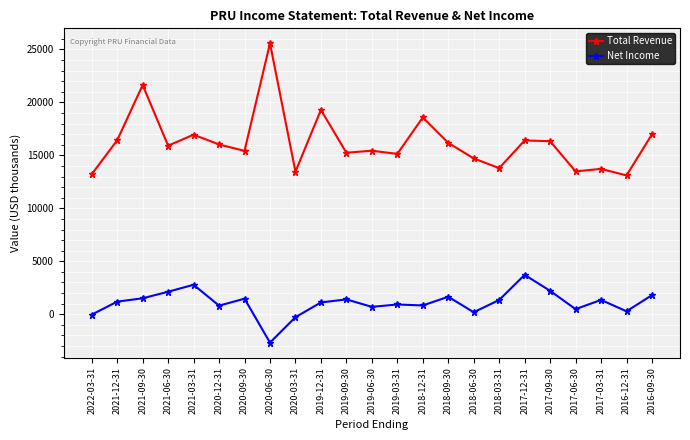

What is the difference between the highest and lowest values at 2019-09-30?

13845